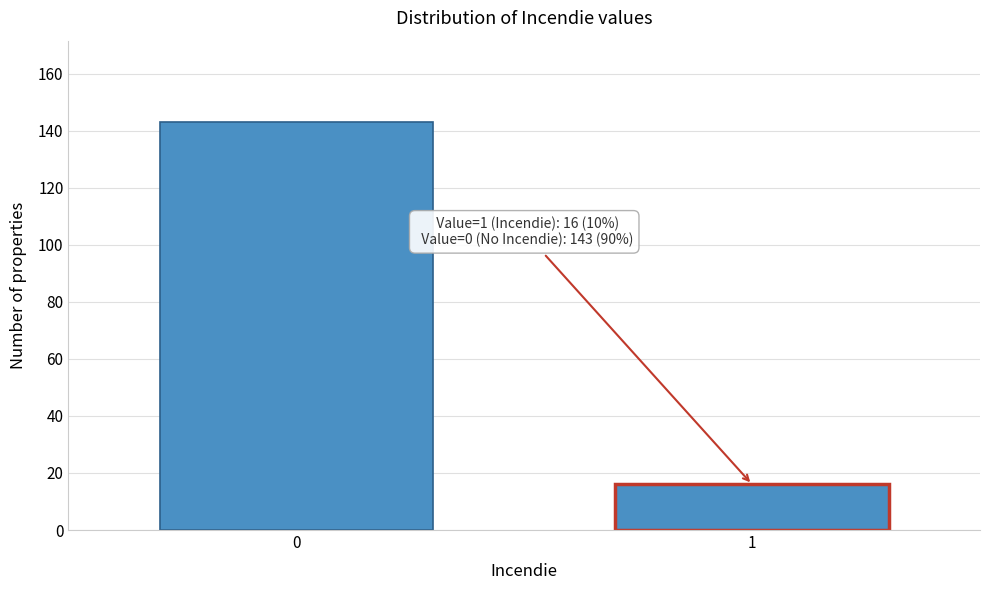

Reading left to right, transcribe all the data shown in this chart.

0=143	1=16